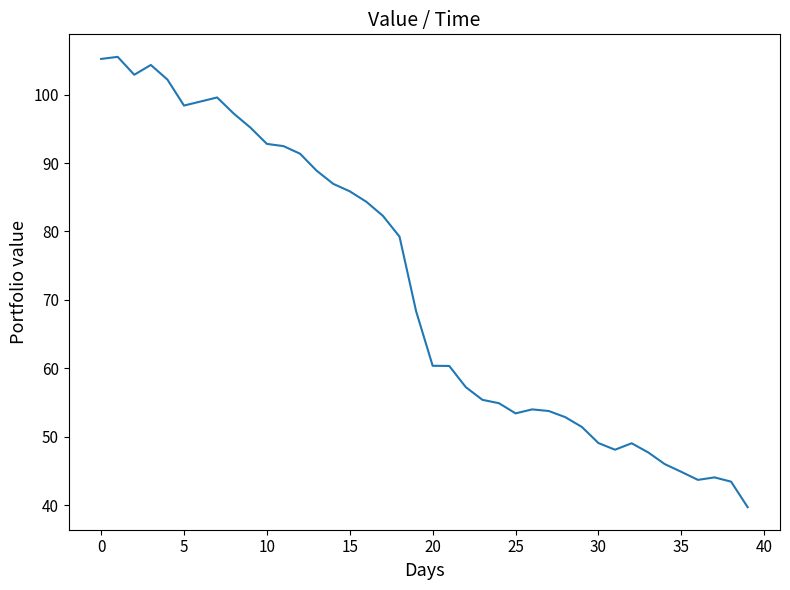

What is the difference between the maximum and minimum values?

65.8